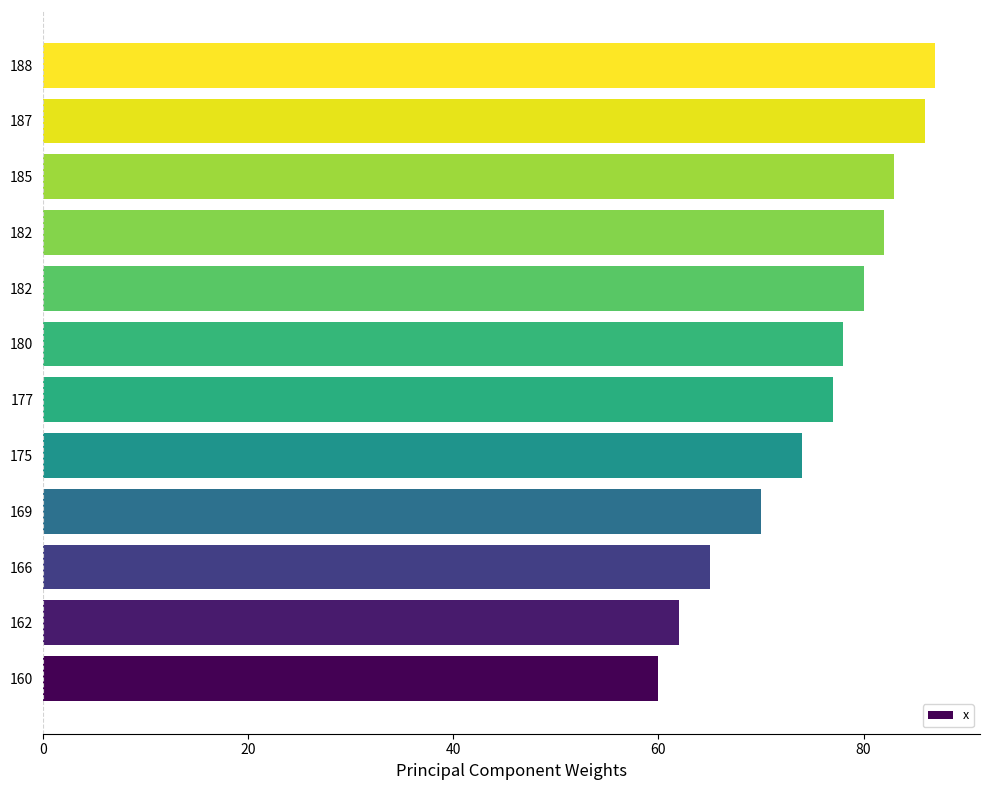

Does the chart contain any negative values?

No